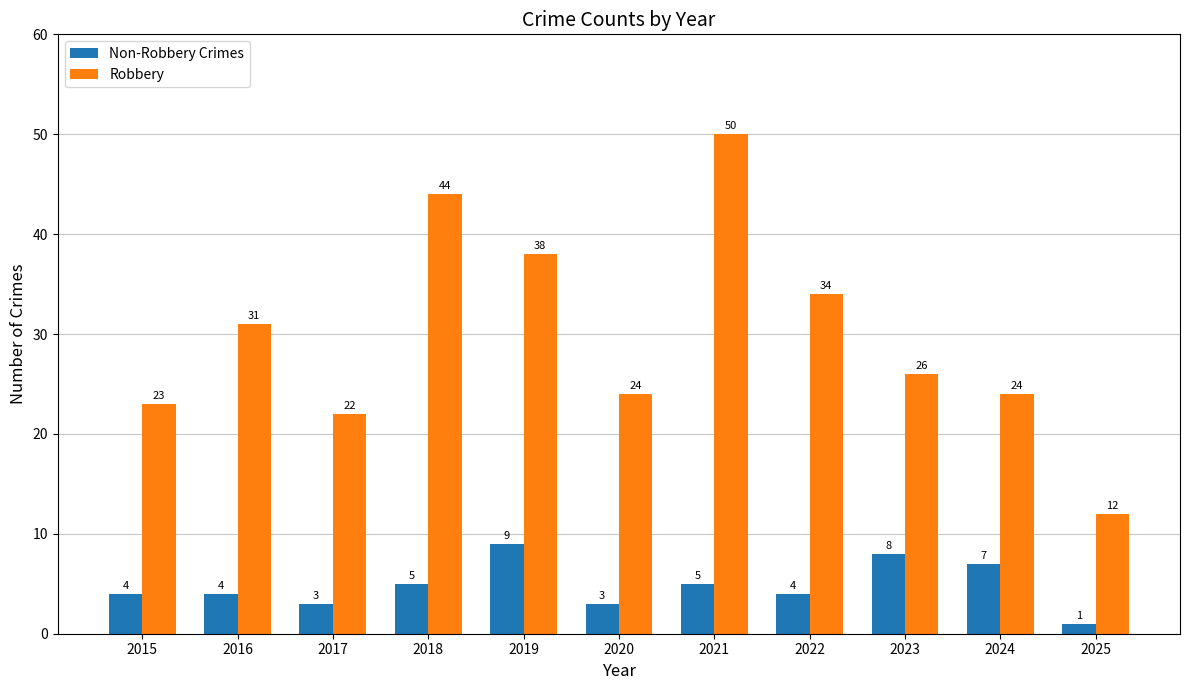

Read the Non-Robbery Crimes value at 2025.

1